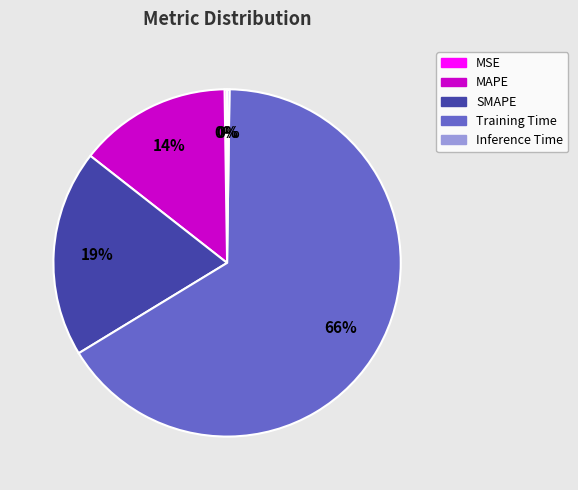

To the nearest percent, what is the average slice percentage?

20%